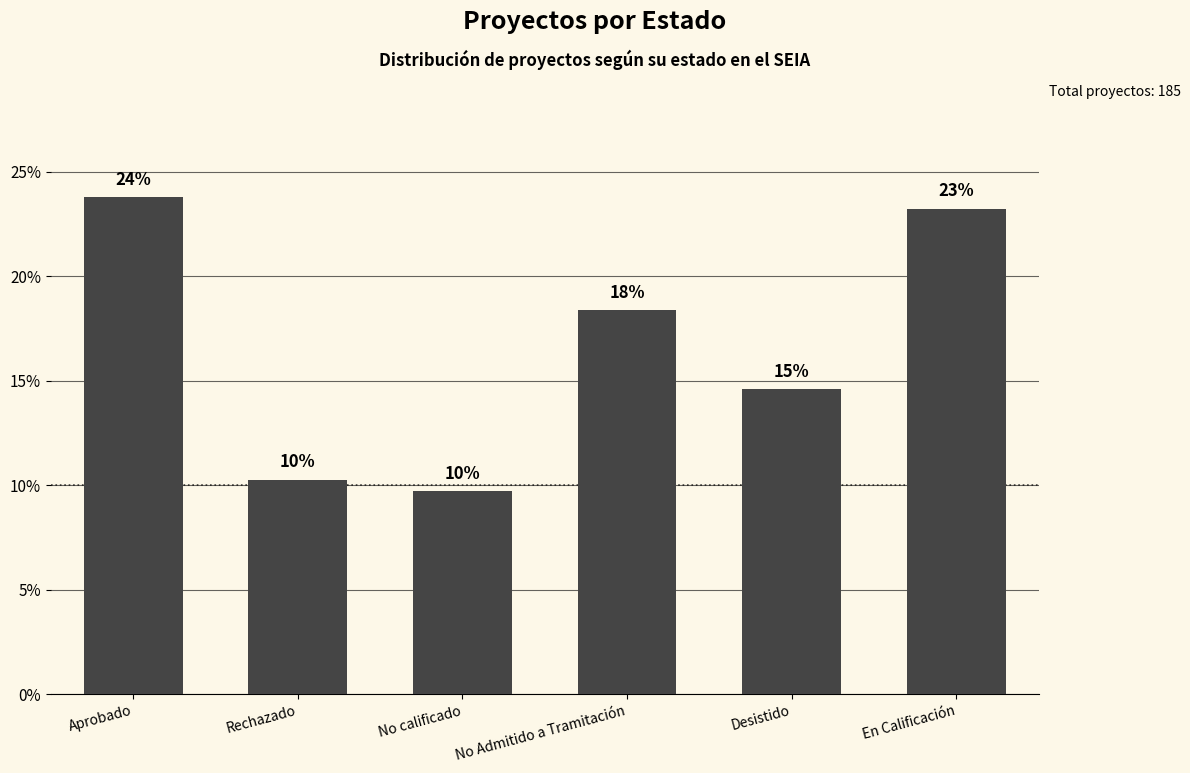

What is the change in value from No calificado to No Admitido a Tramitación?

+8.6